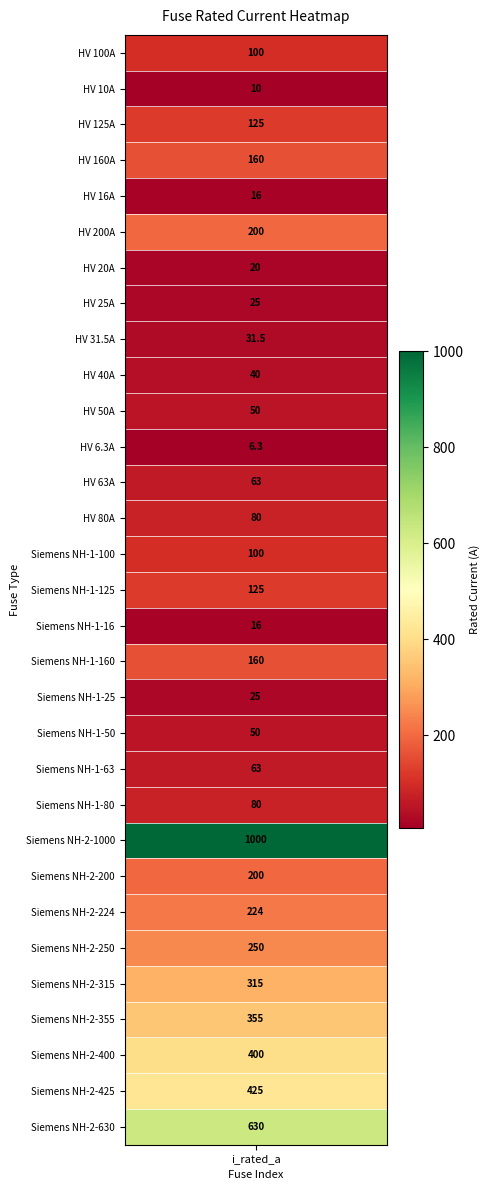

Which label corresponds to the smallest value in the chart?

HV 6.3A